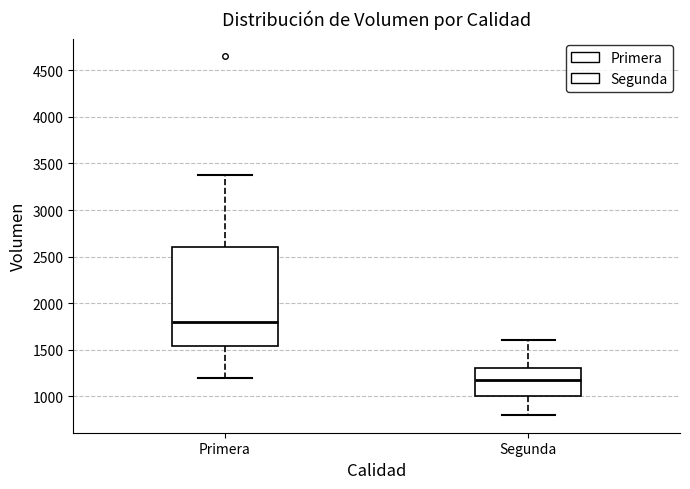

Reading left to right, read every box against the y-axis: the position of its median line, the range the box covers, and the ends of its whiskers. The values are not printed on the chart, so give them approximately, as read against the axis.

Primera: median 1800, box 1550 to 2600, whiskers 1200 to 3400
Segunda: median 1200, box 1000 to 1300, whiskers 800 to 1600